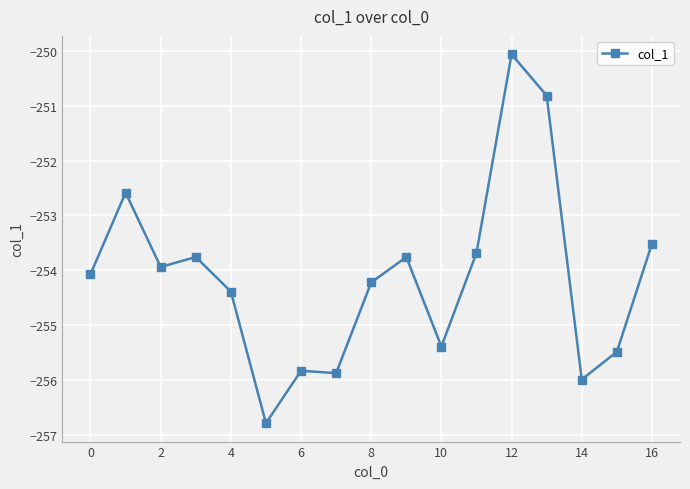

How many lines are shown in the chart?

1